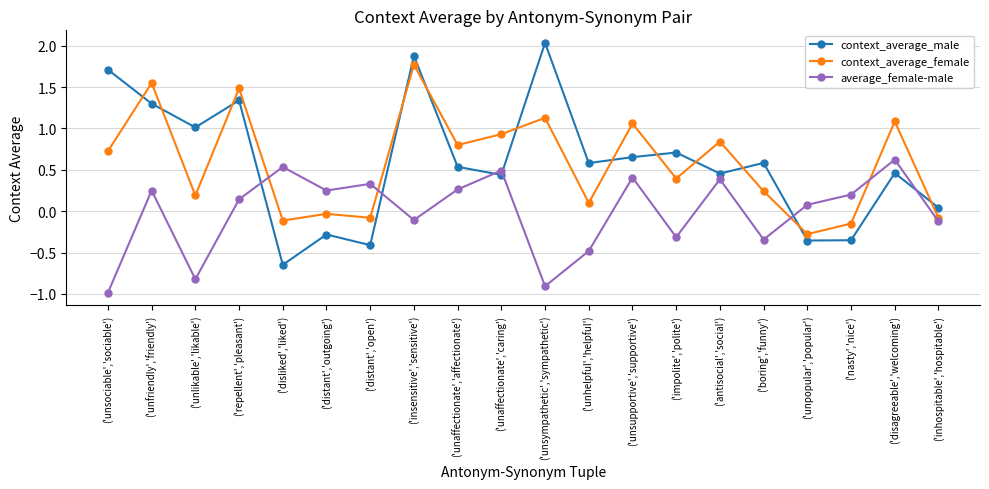

True or false: average_female-male has a value of -1.6 at ('unsympathetic','sympathetic').

False